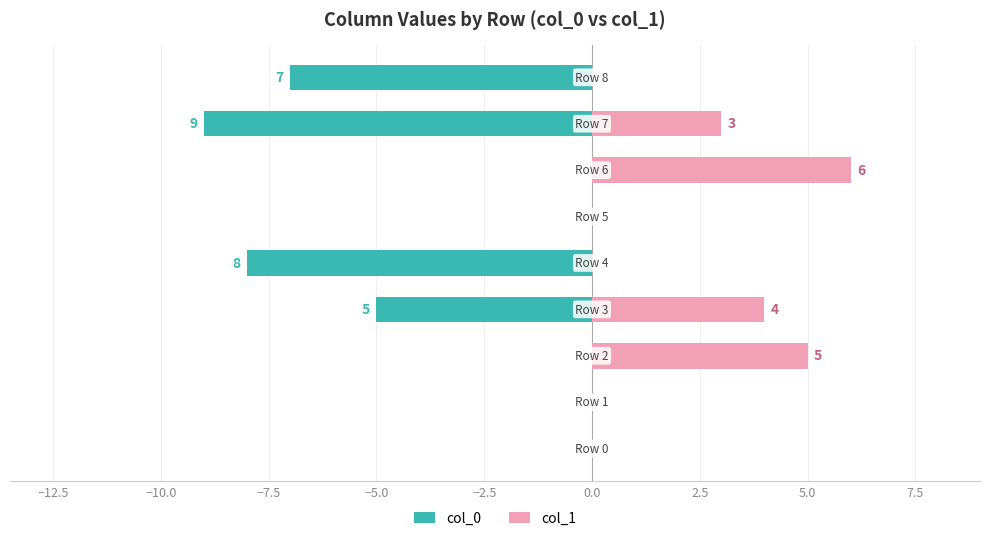

Which series has the largest total across all categories?

col_1